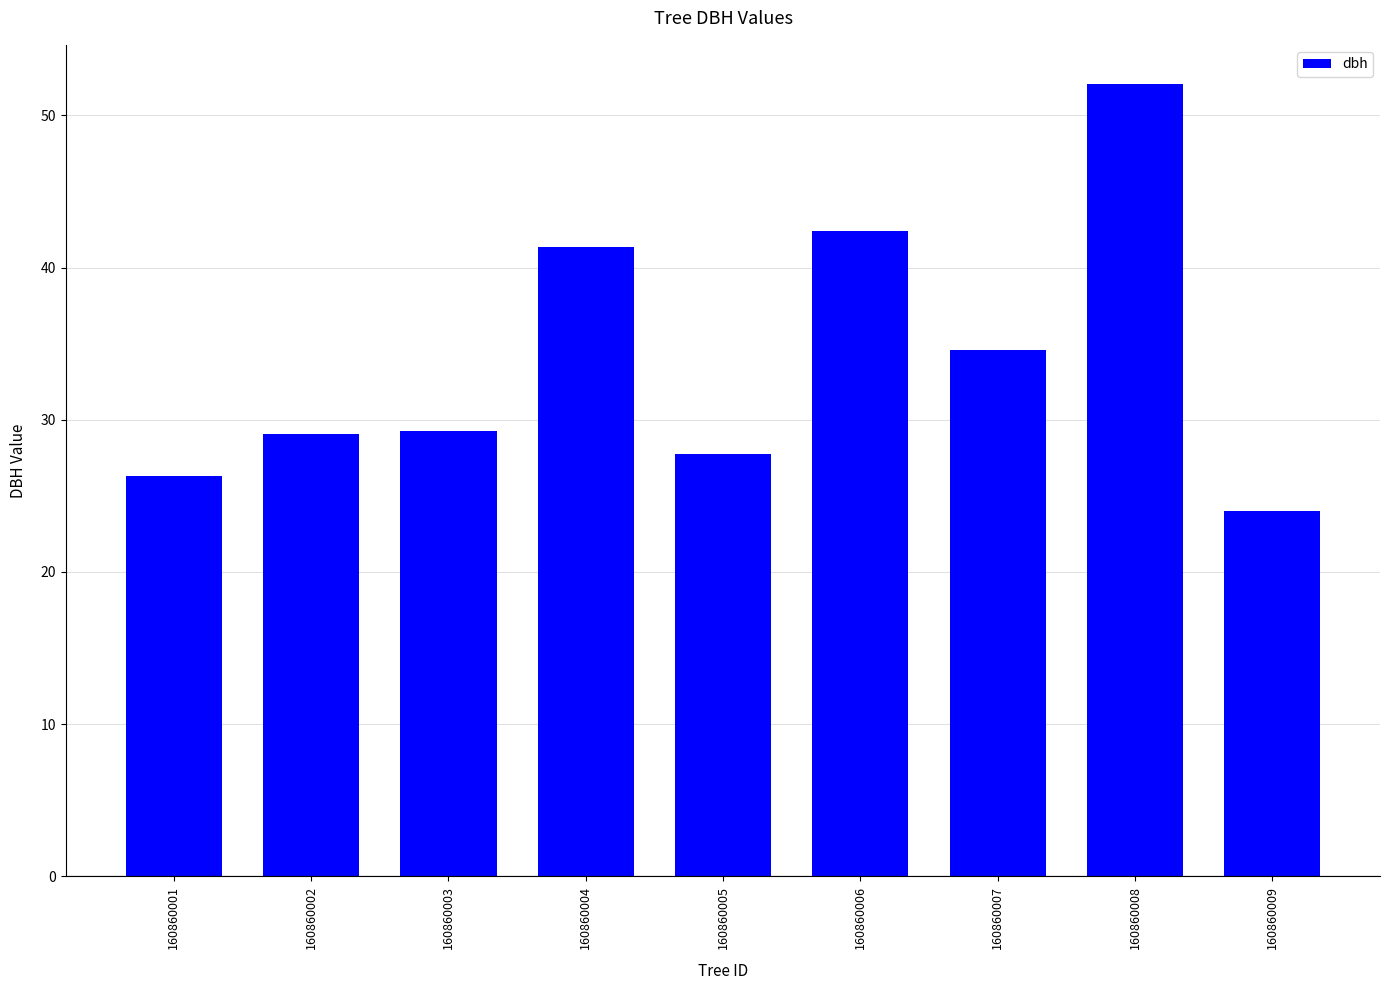

How many categories are shown in the chart?

9